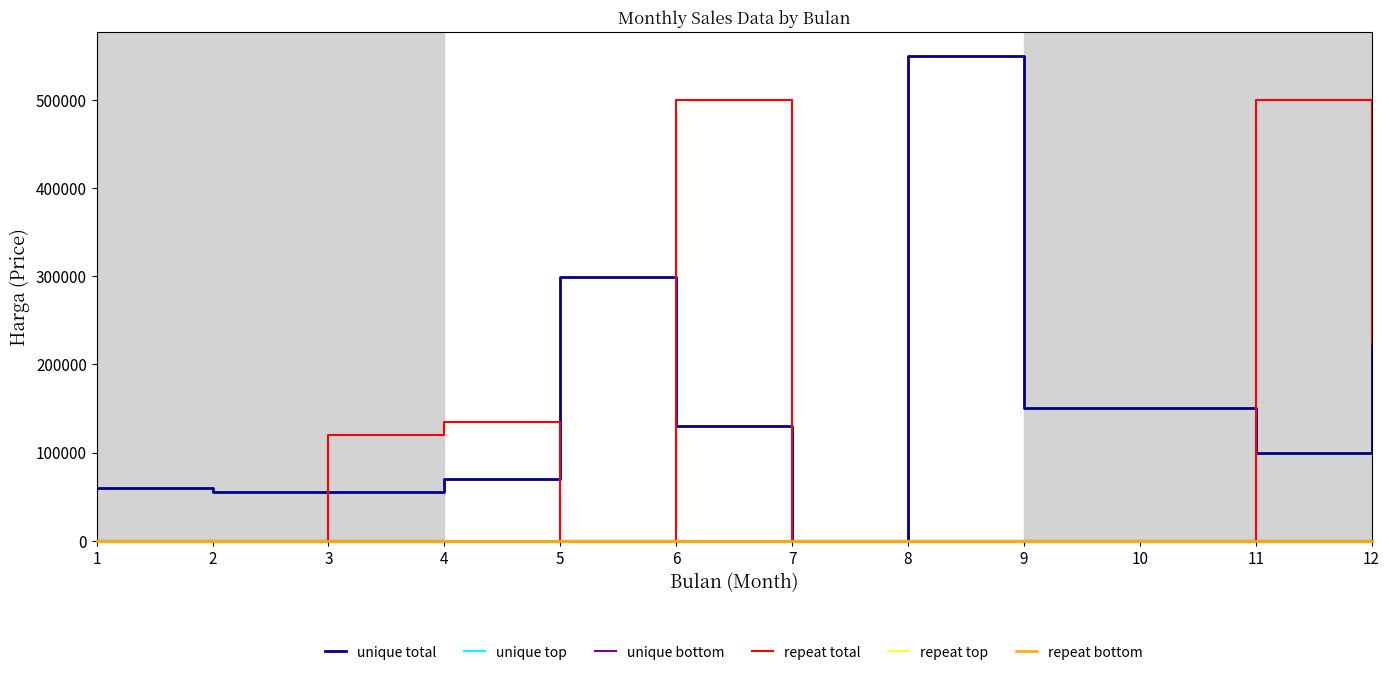

The value of unique total at 10 is 150000. True or false?

True